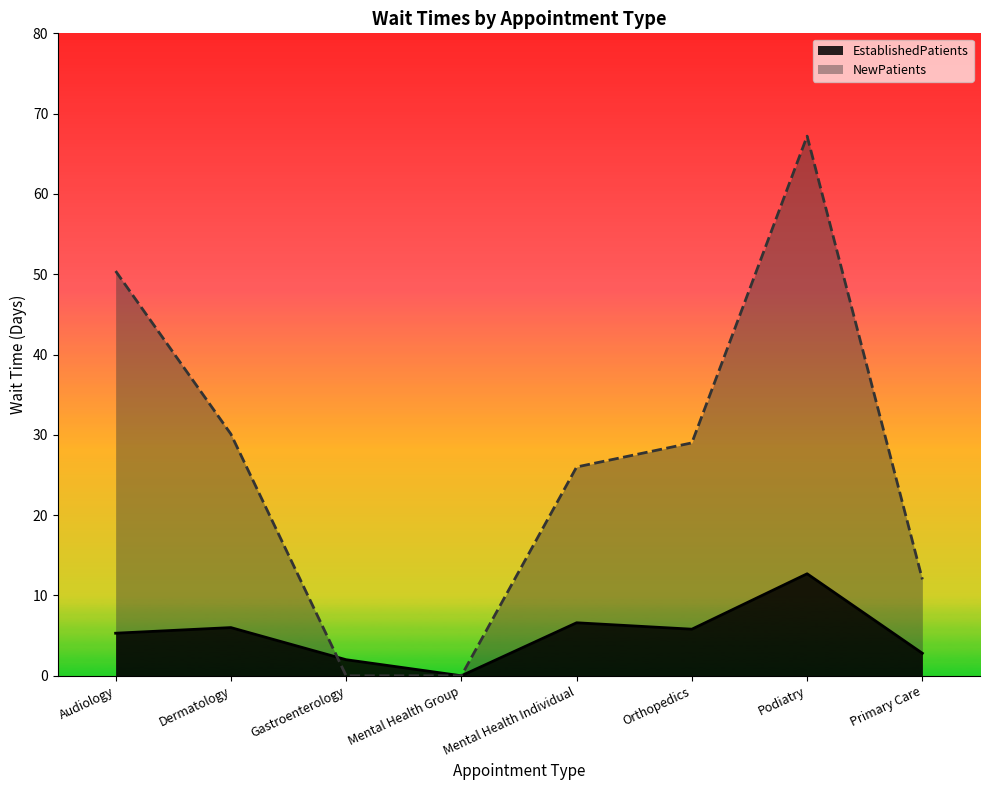

How many data points in NewPatients are above 29?

3